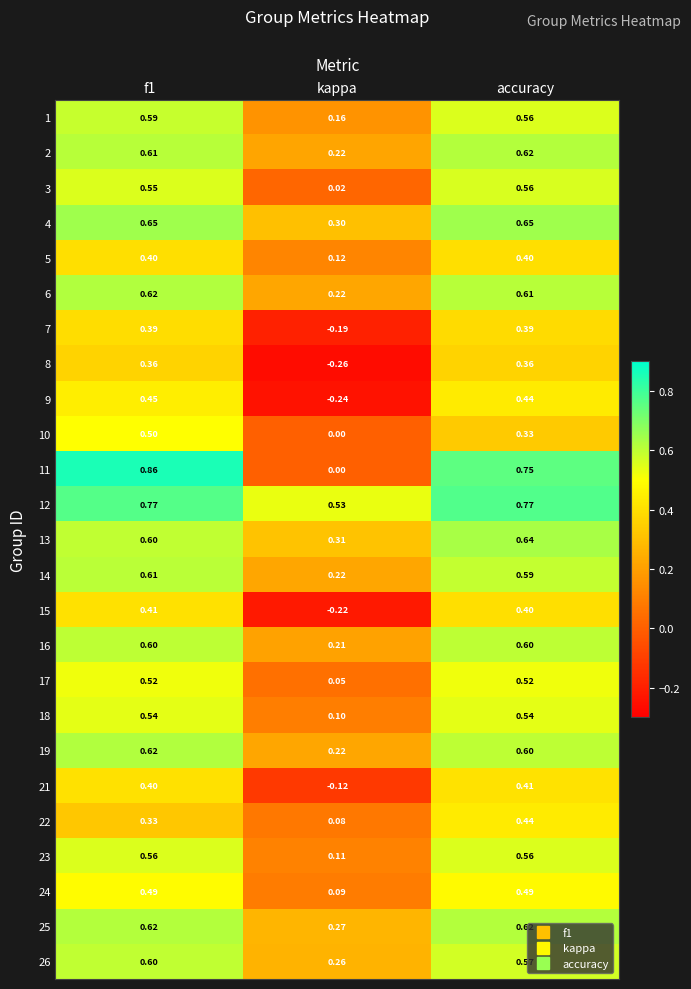

Which category has the lowest value in the 26 series?

kappa